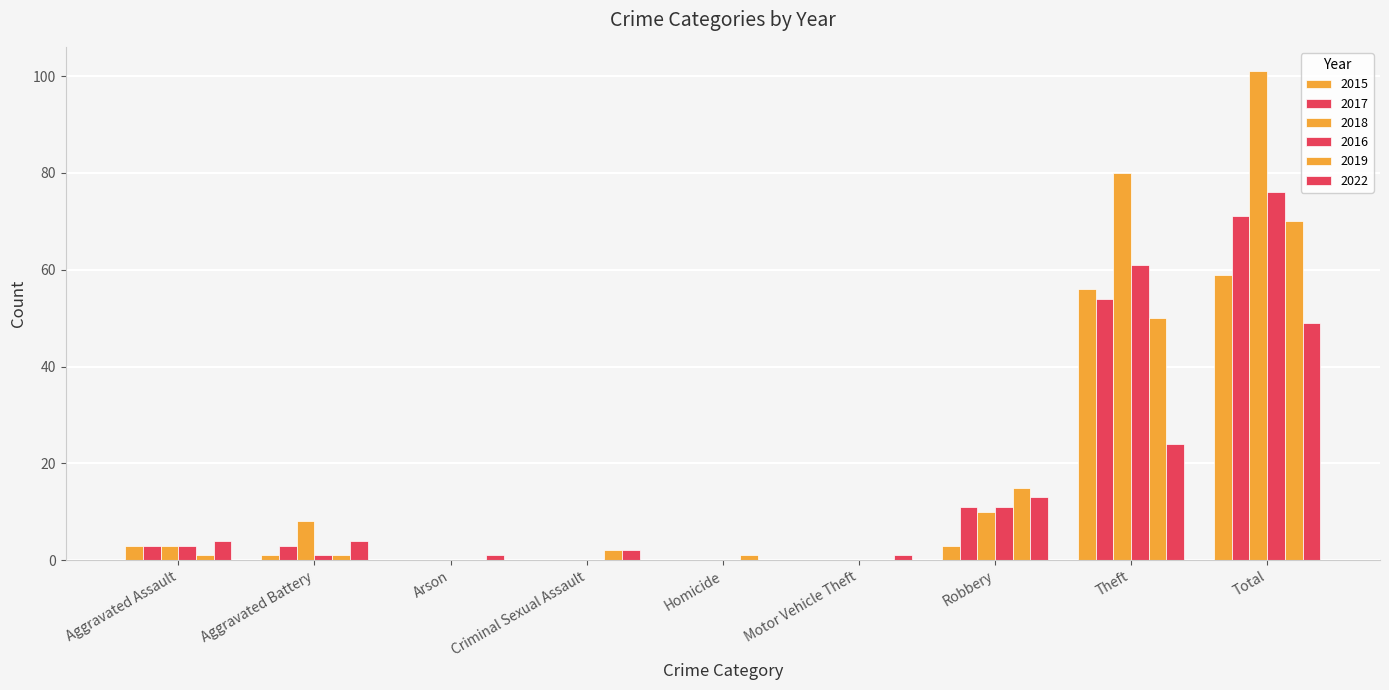

Count the number of data series in this chart.

6